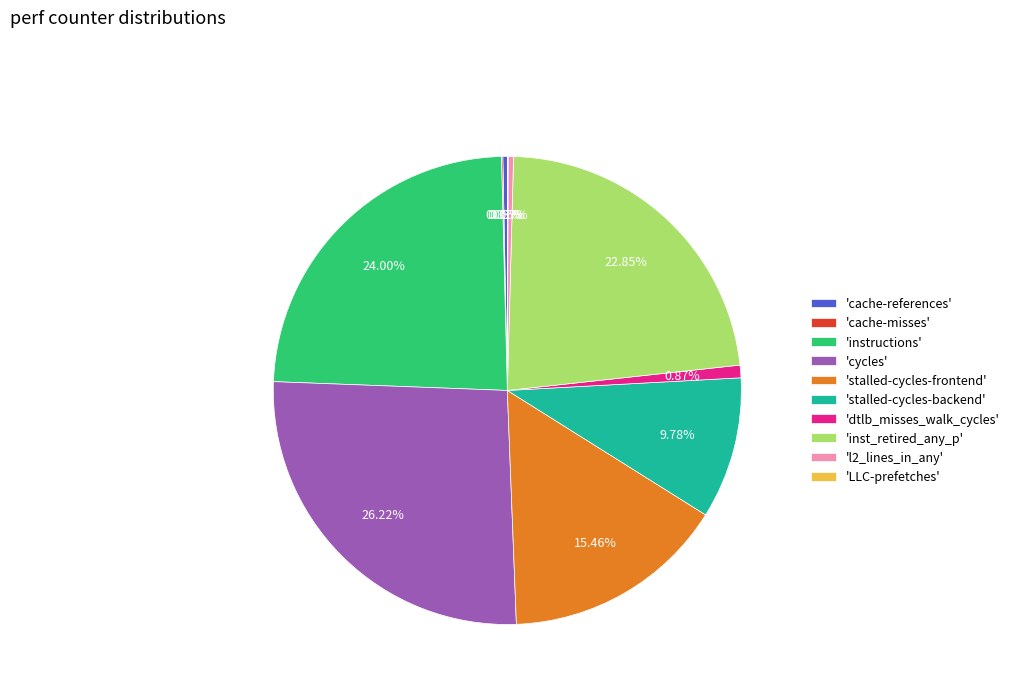

To the nearest percent, what is the difference between the largest and smallest slice percentages?

26%